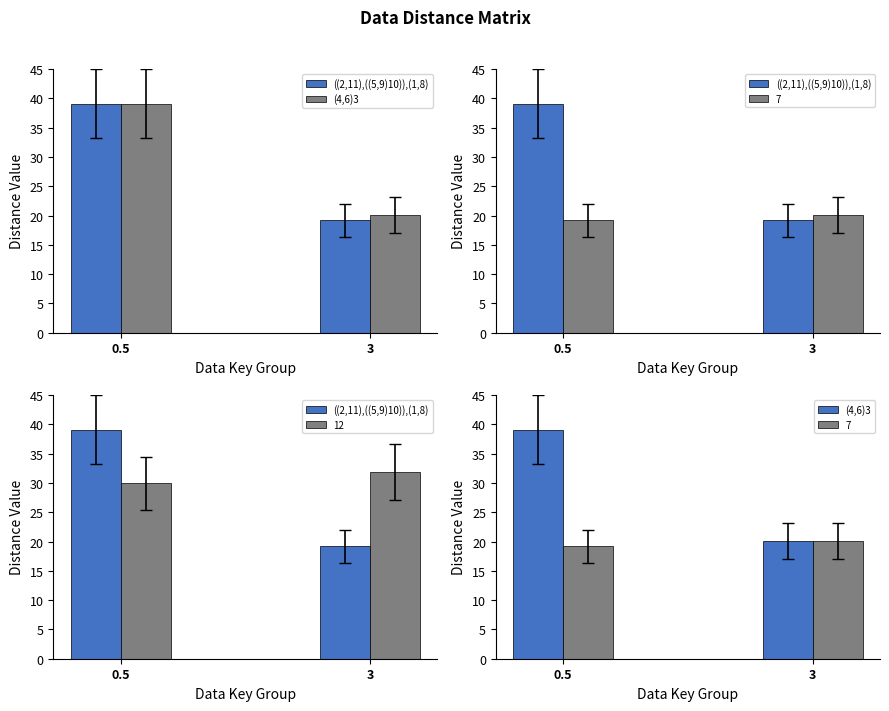

How many distinct data groups are displayed?

2